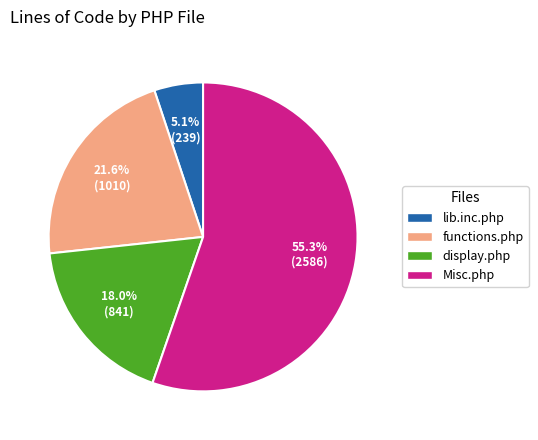

To the nearest percent, what is the average slice percentage?

25%